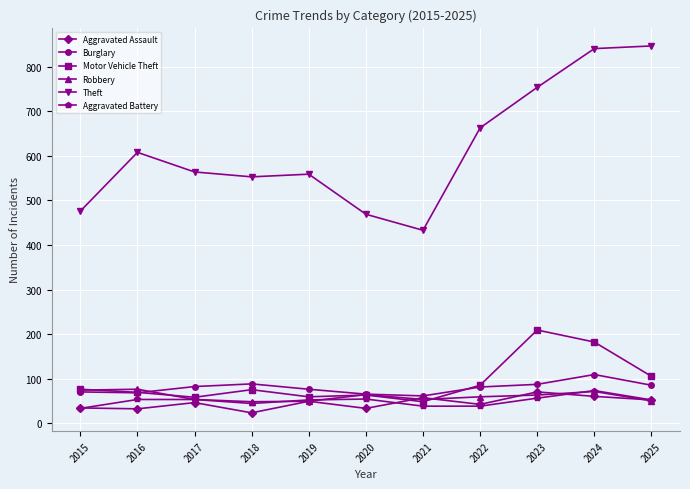

What is the sum of the Burglary values at 2019 and 2018?

164